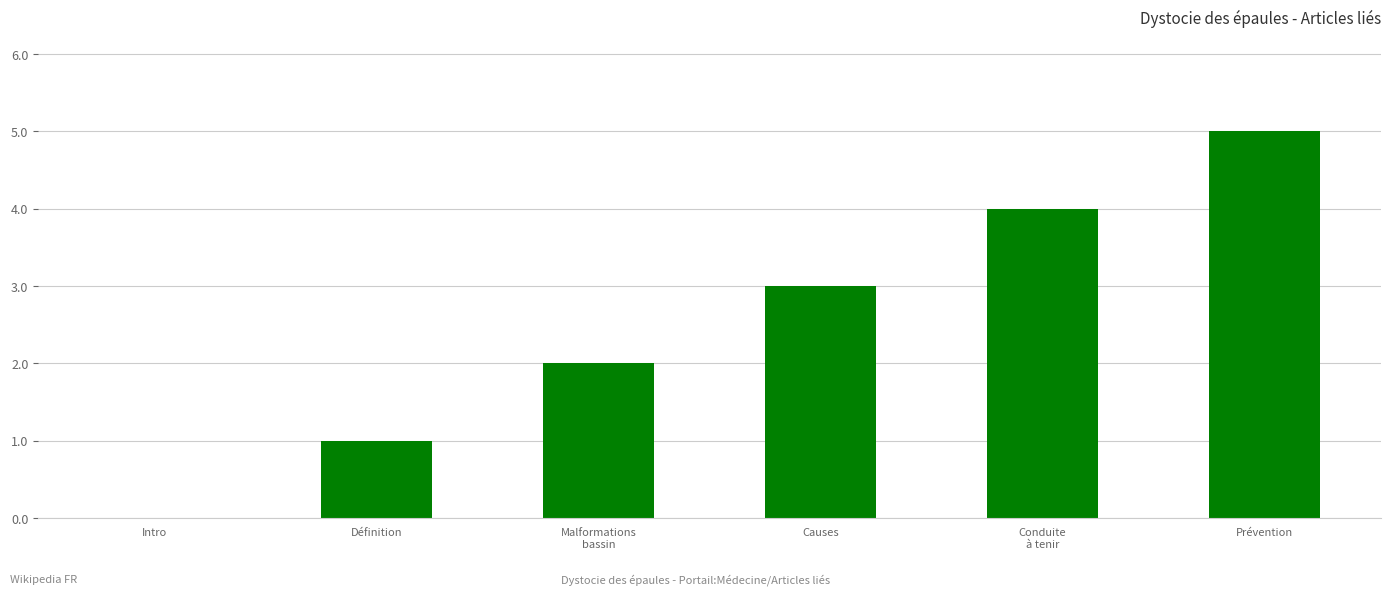

What is the sum of all values?

15